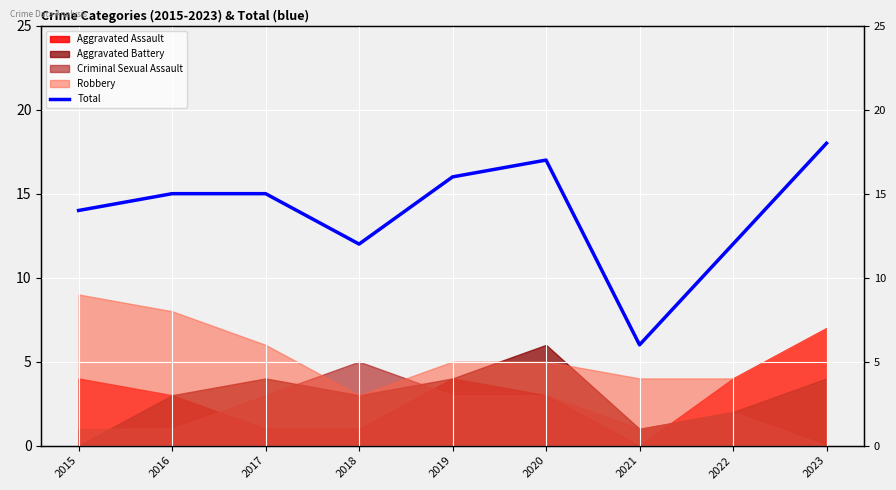

What is the greatest value displayed?

18